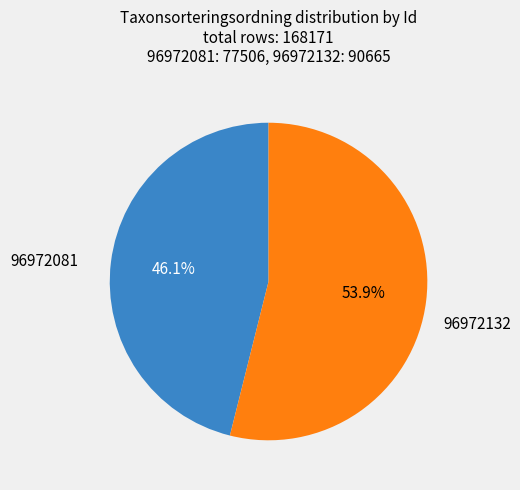

To the nearest percent, what percentage of the pie is 96972081?

46%